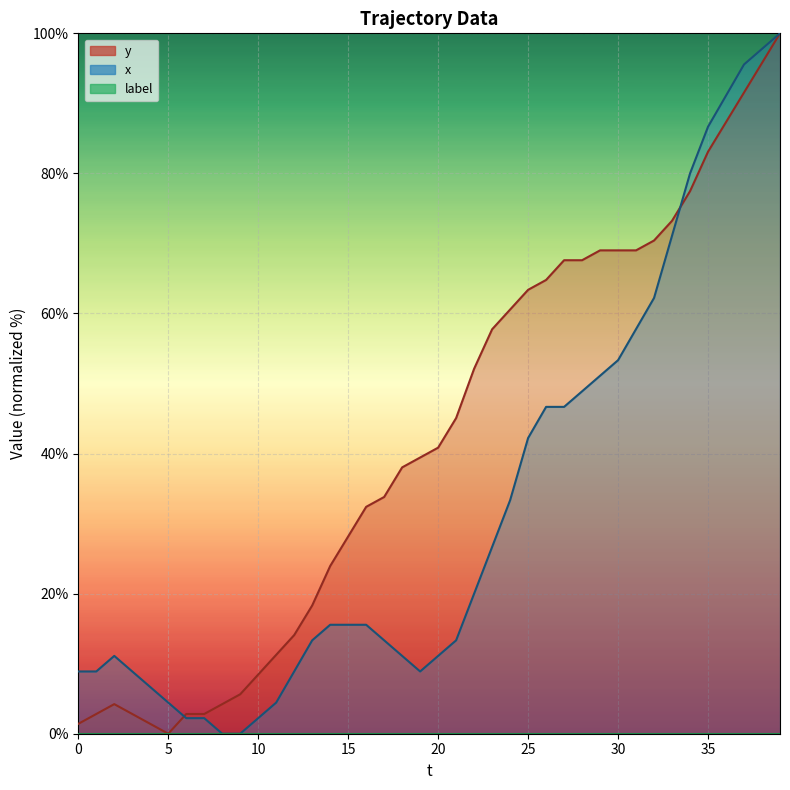

What is the difference between the maximum and minimum values in the x series?

100.0